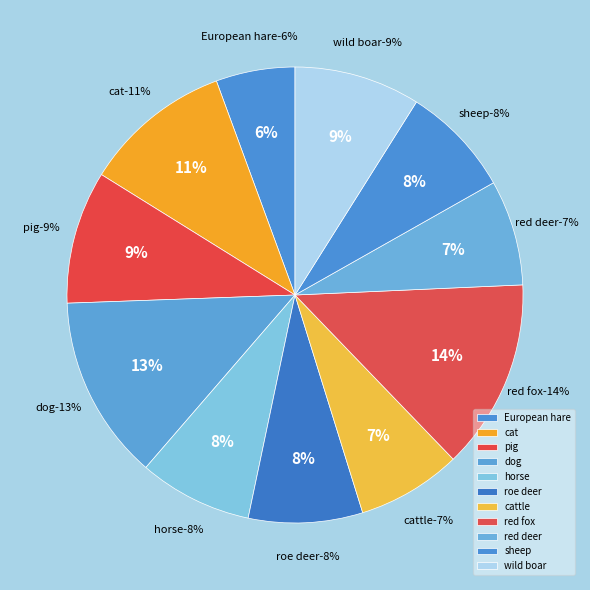

True or false: pig accounts for 1% of the total.

False